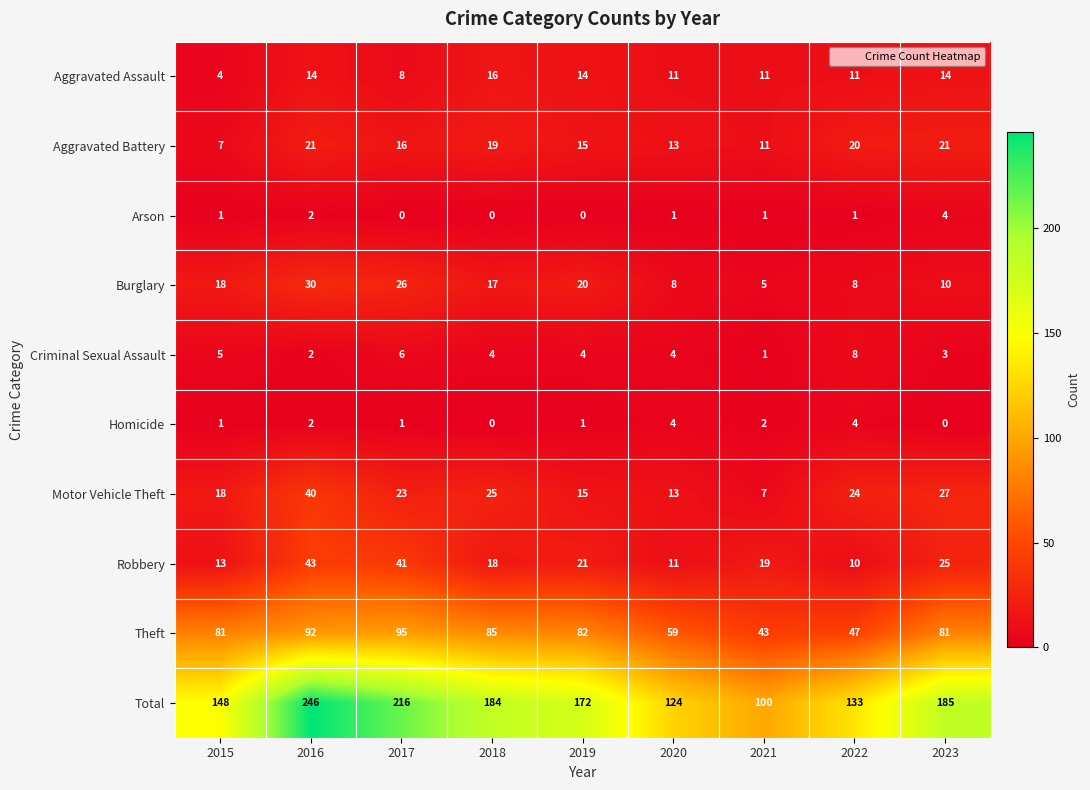

At which category is the sum across all series the highest?

2016